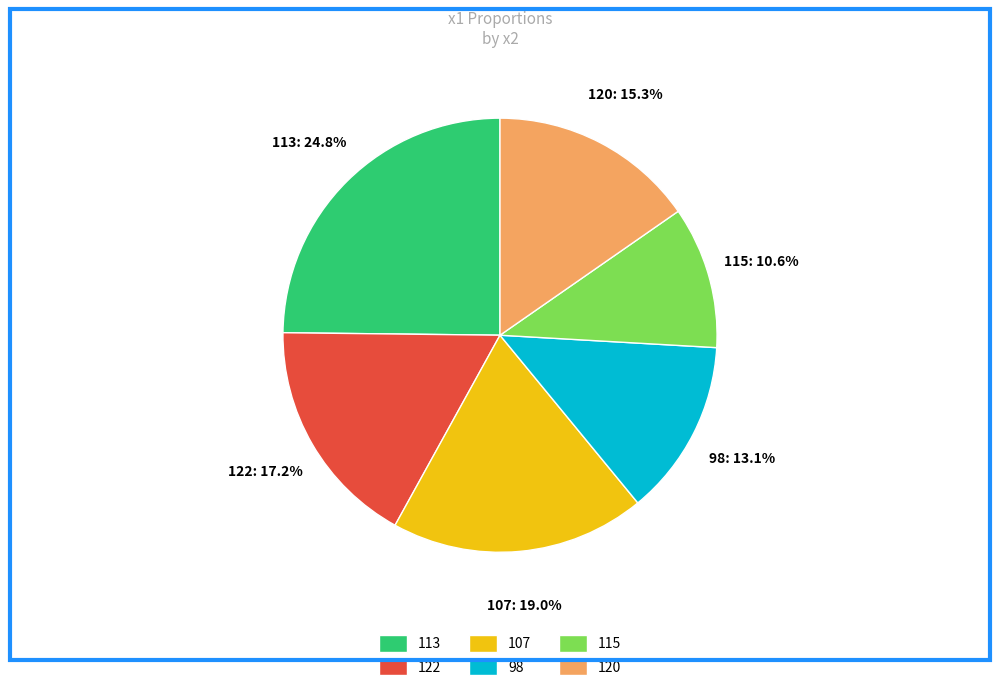

How many slices are in this pie chart?

6